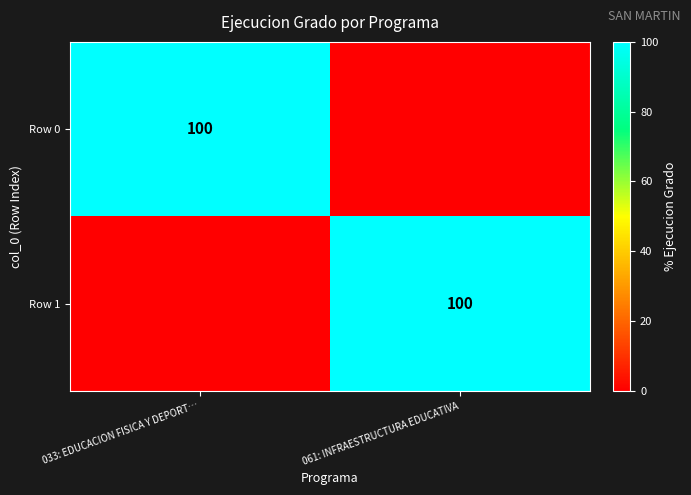

Is it true that Row 1 equals 100 at 061: INFRAESTRUCTURA EDUCATIVA?

True